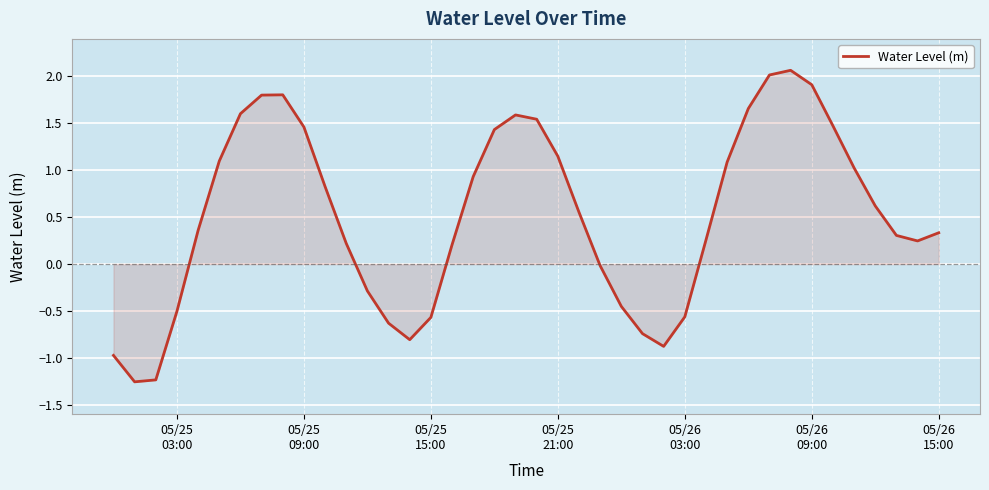

What is the difference between the maximum and minimum values?

3.3